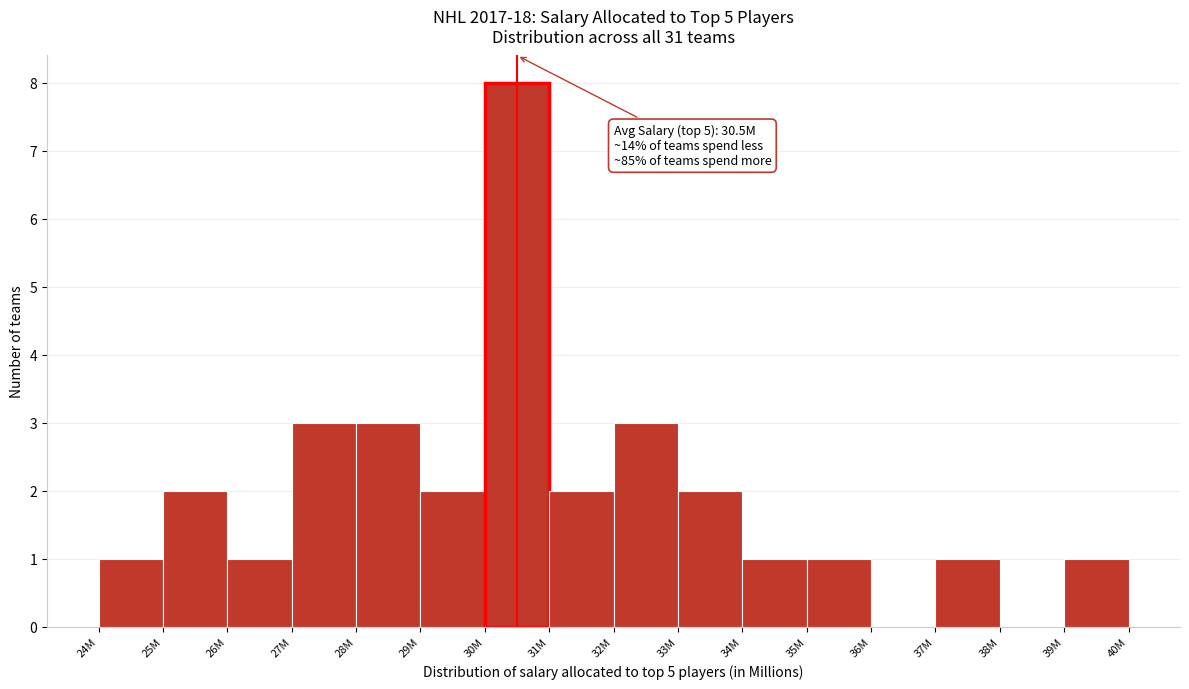

Reading left to right, extract all data points from this chart.

24M=1	25M=2	26M=1	27M=3	28M=3	29M=2	30M=8	31M=2	32M=3	33M=2	34M=1	35M=1	36M=0	37M=1	38M=0	39M=1